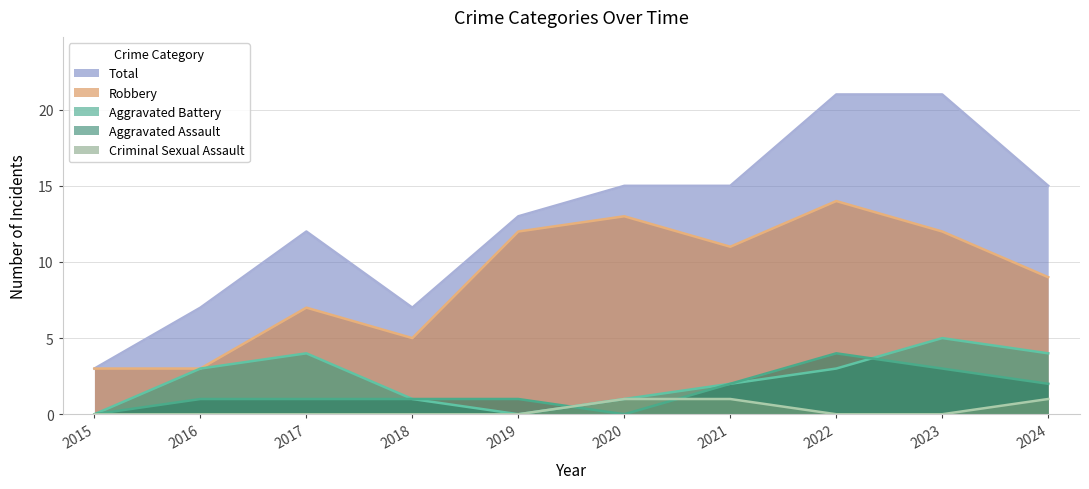

True or false: Aggravated Assault and Criminal Sexual Assault cross at least once.

True